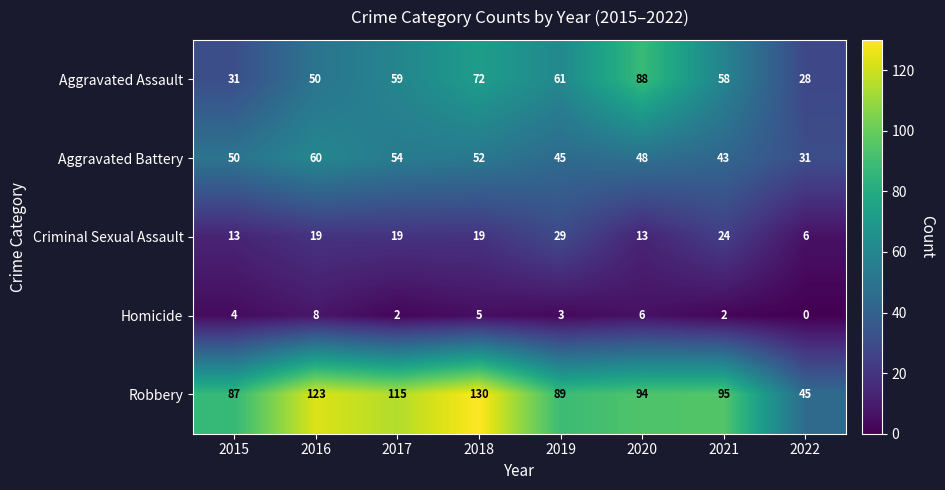

At which category is the sum across all series the highest?

2018